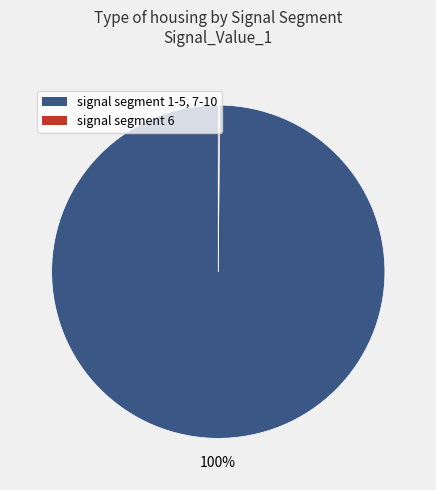

To the nearest percent, what percentage of the pie is signal segment 1-5, 7-10?

100%